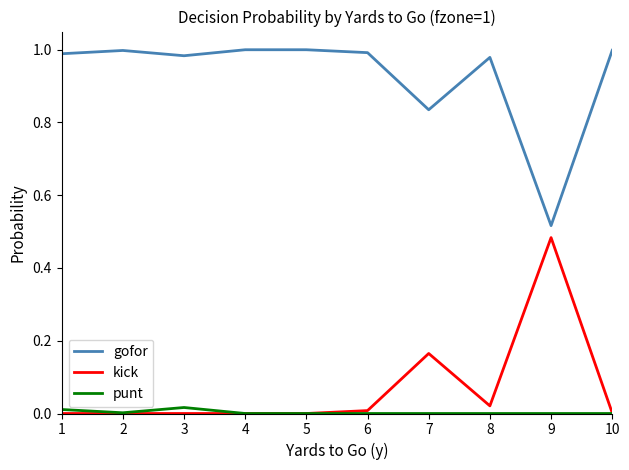

What are all the series names shown in the legend?

gofor, kick, punt